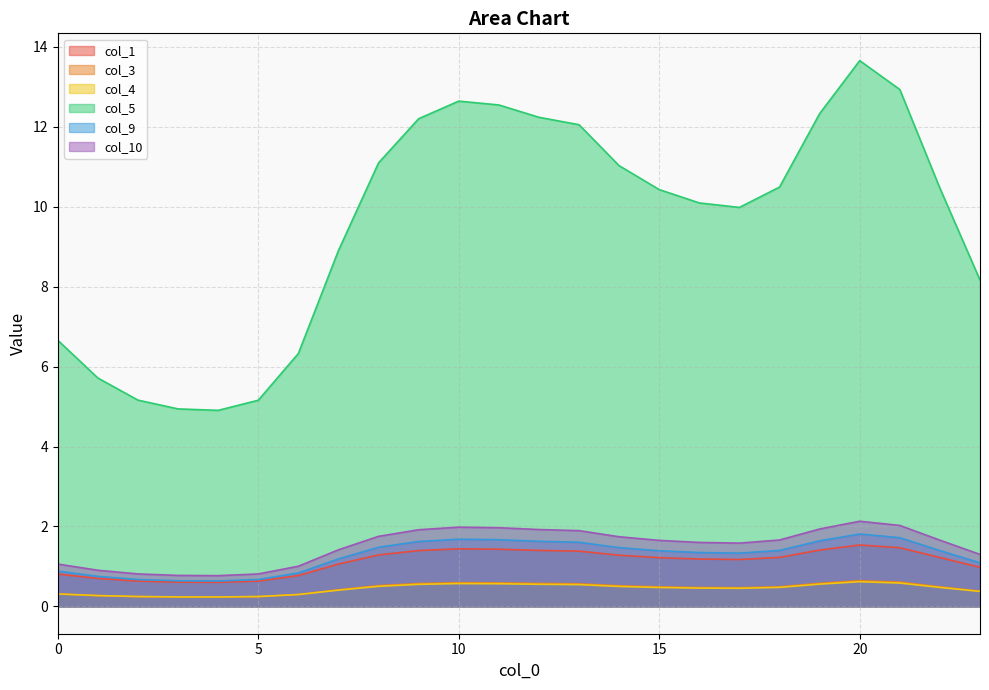

What is the value of the col_1 point at the 1st from the left?

0.8